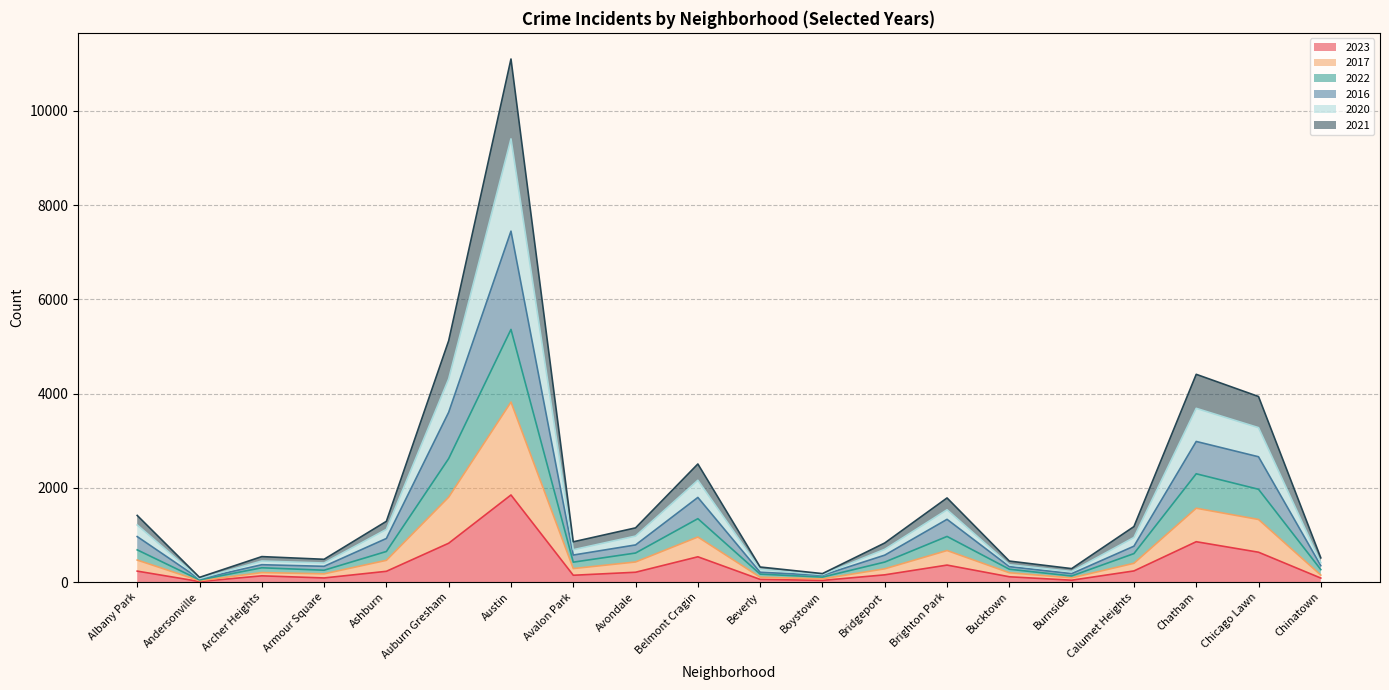

True or false: 2016 and 2022 intersect in this chart.

False